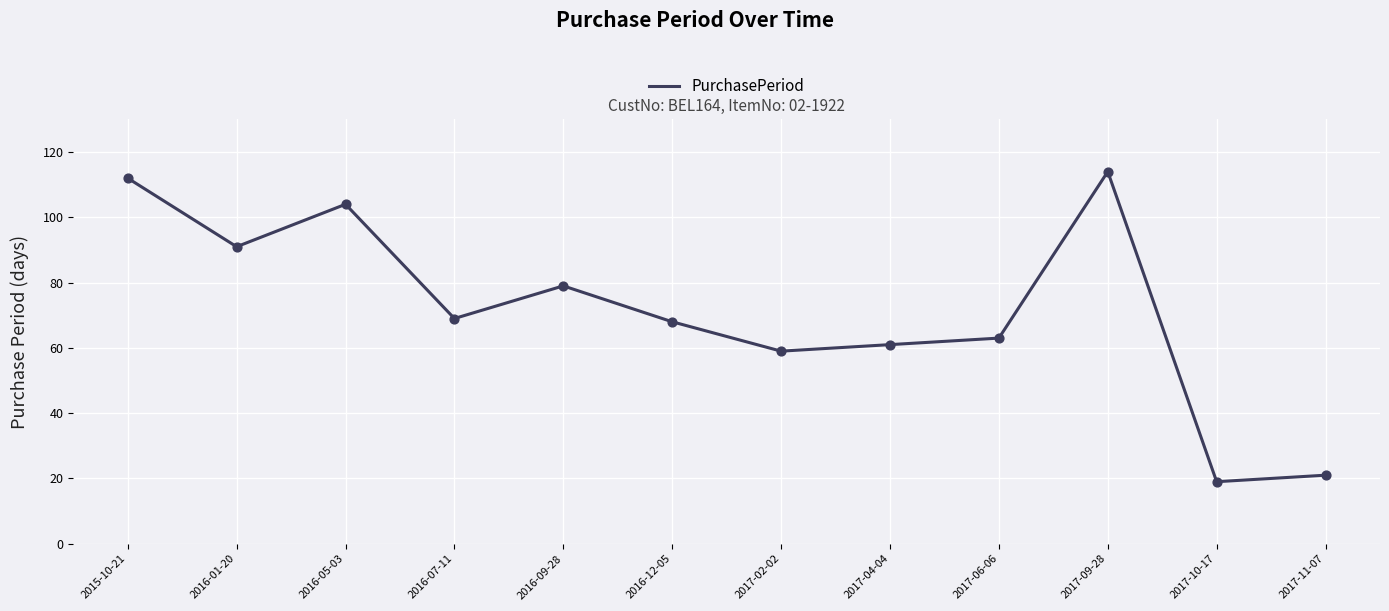

Which has a higher value, 2015-10-21 or 2016-07-11?

2015-10-21